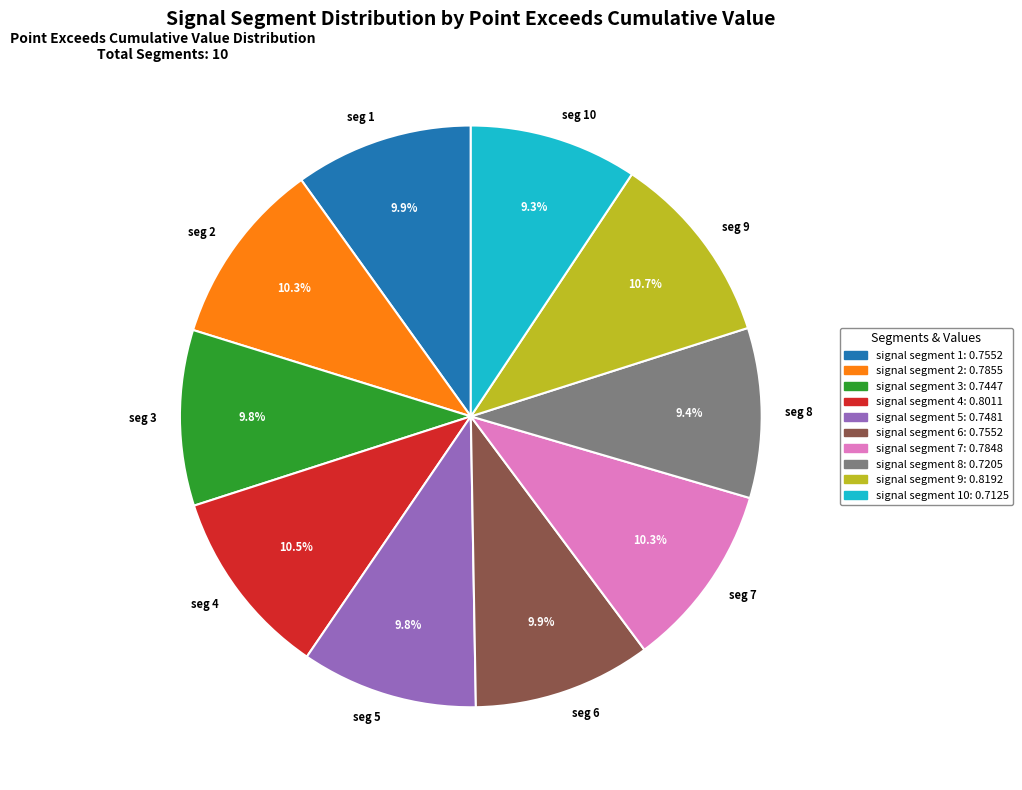

Between seg 7 and seg 8, which is larger?

seg 7